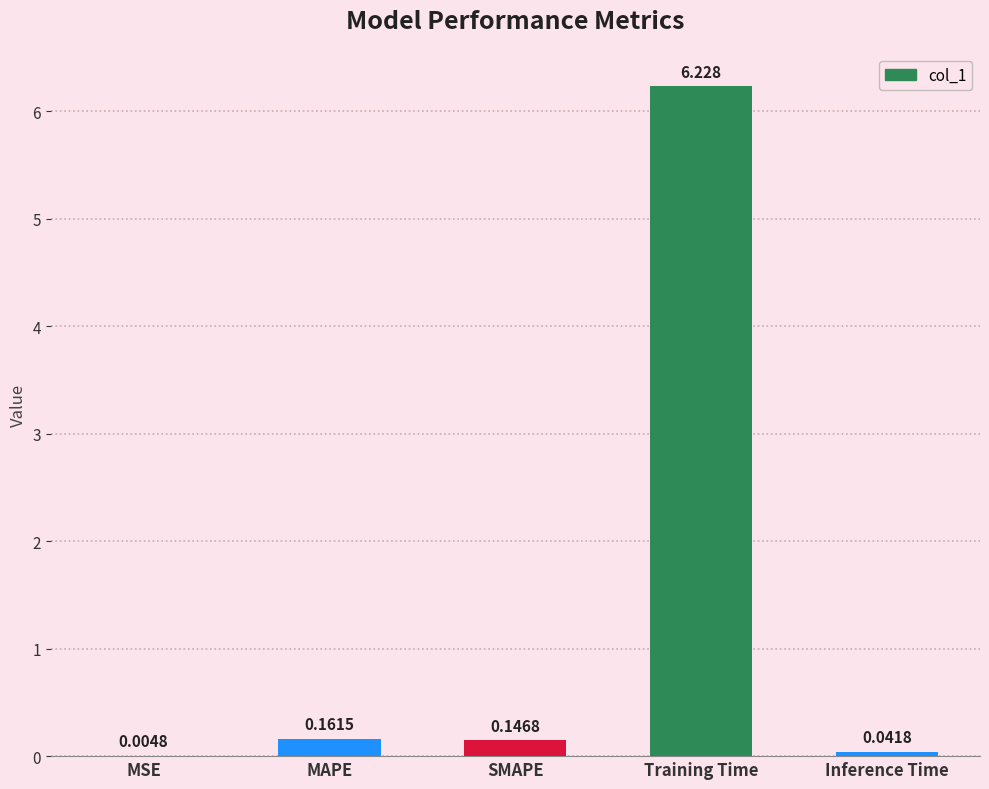

Does the chart contain stacked bars?

No